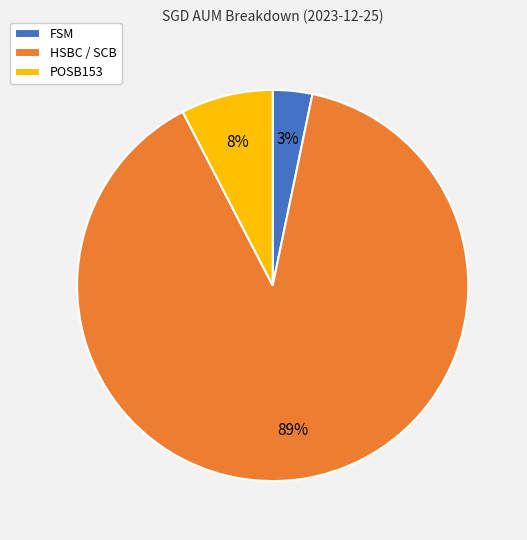

Which has a higher value, HSBC / SCB or POSB153?

HSBC / SCB